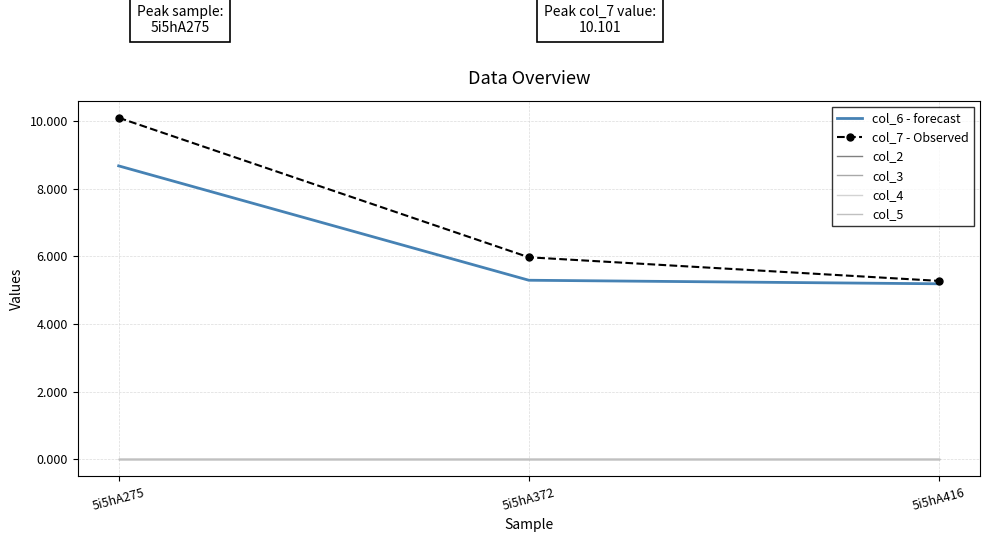

What is the minimum value for col_6 - forecast?

5.2